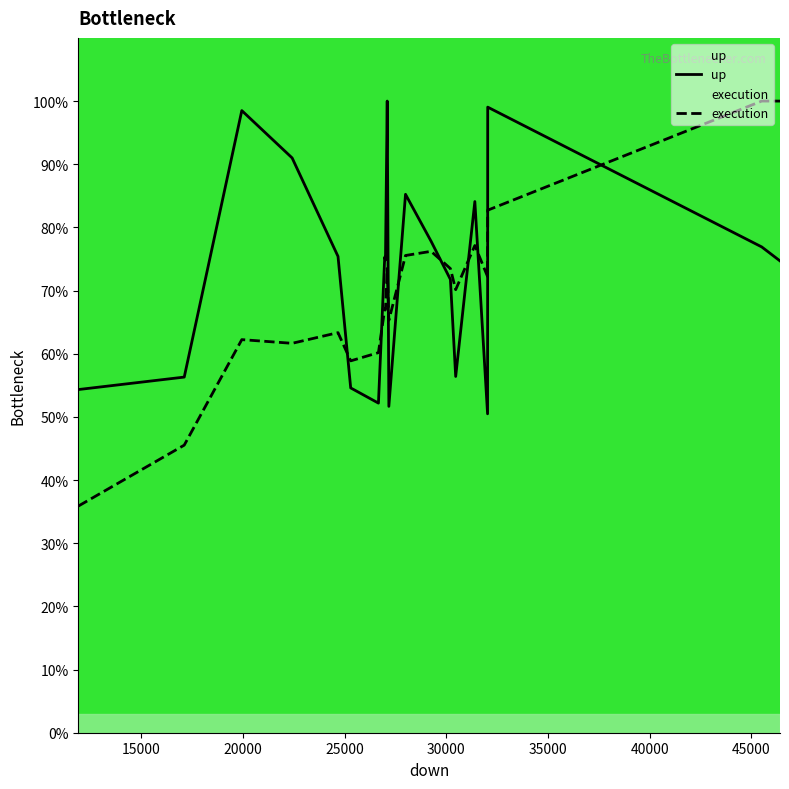

Which series has the widest spread of values?

execution